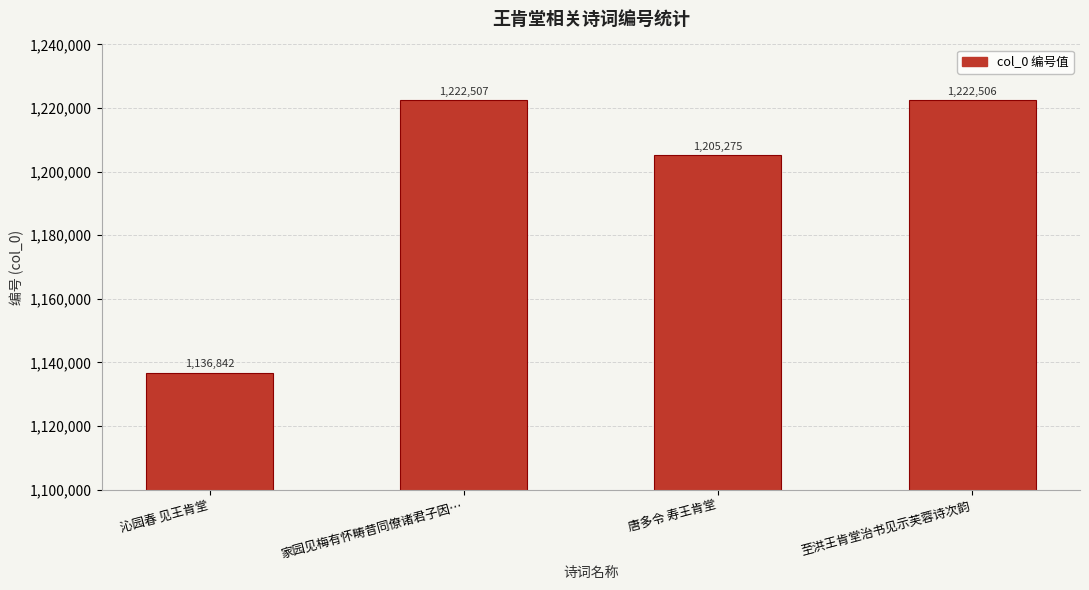

How many distinct data groups are displayed?

1